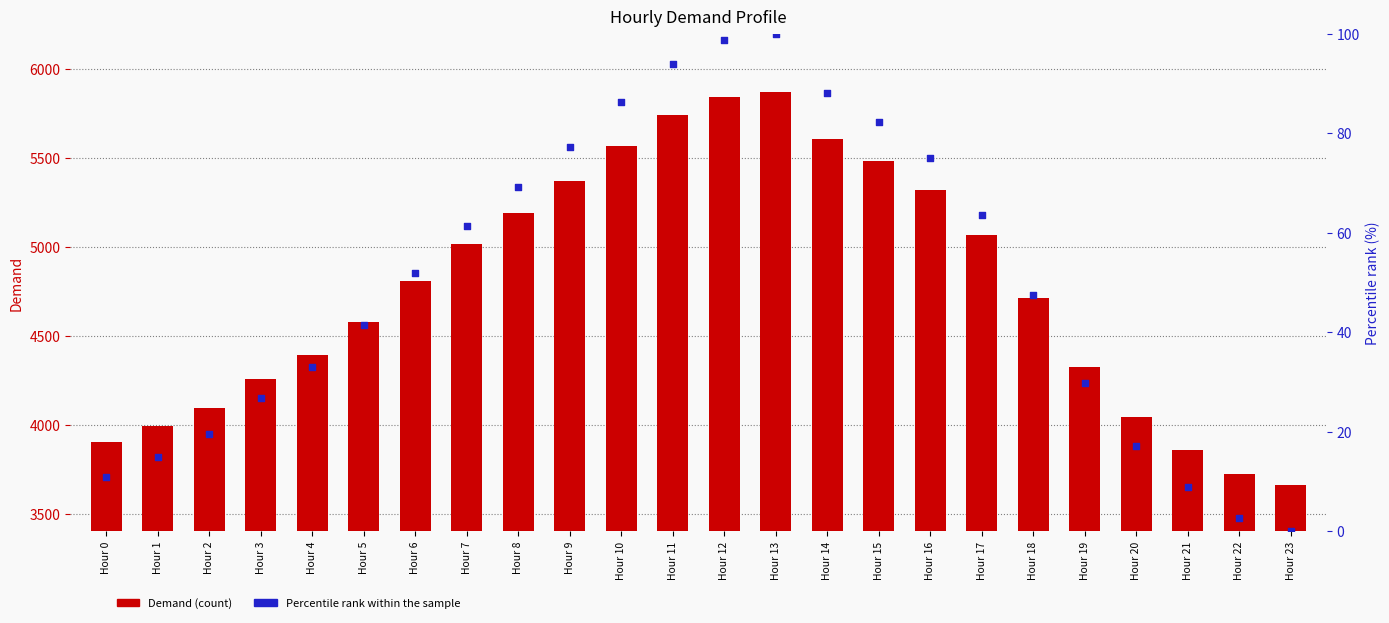

Is the value of Demand at Hour 13 greater than the value of Percentile rank within sample at Hour 22?

Yes